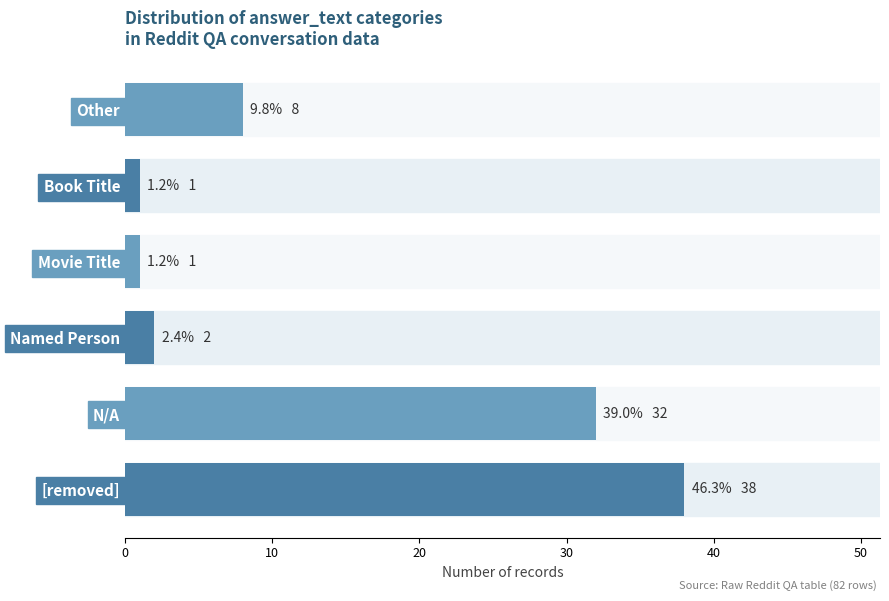

What is the maximum value shown in the chart?

38